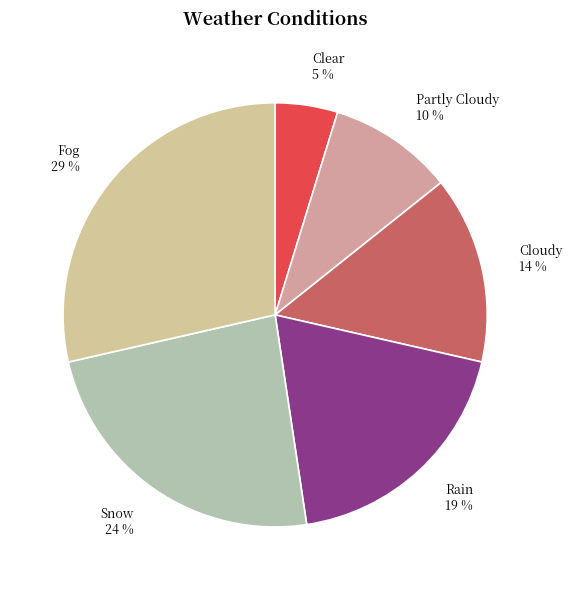

Is it true that Clear is 16% of the pie?

False